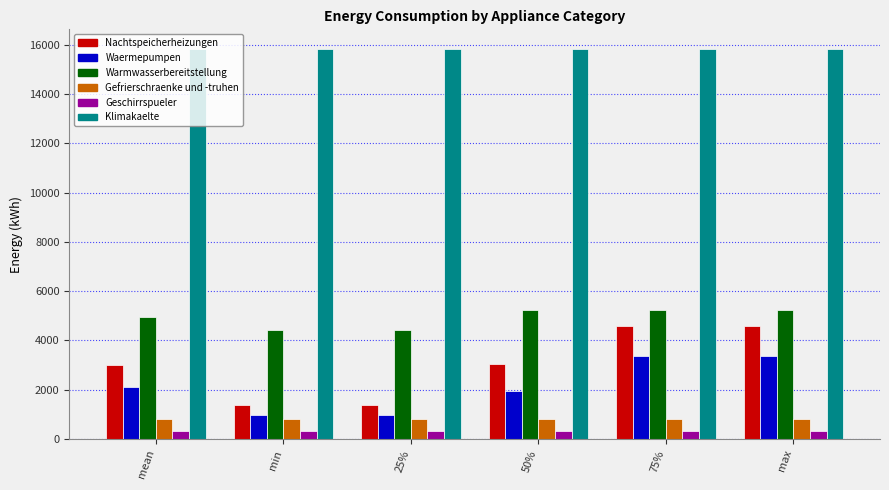

What is the label of the 3rd bar from the left?

25%